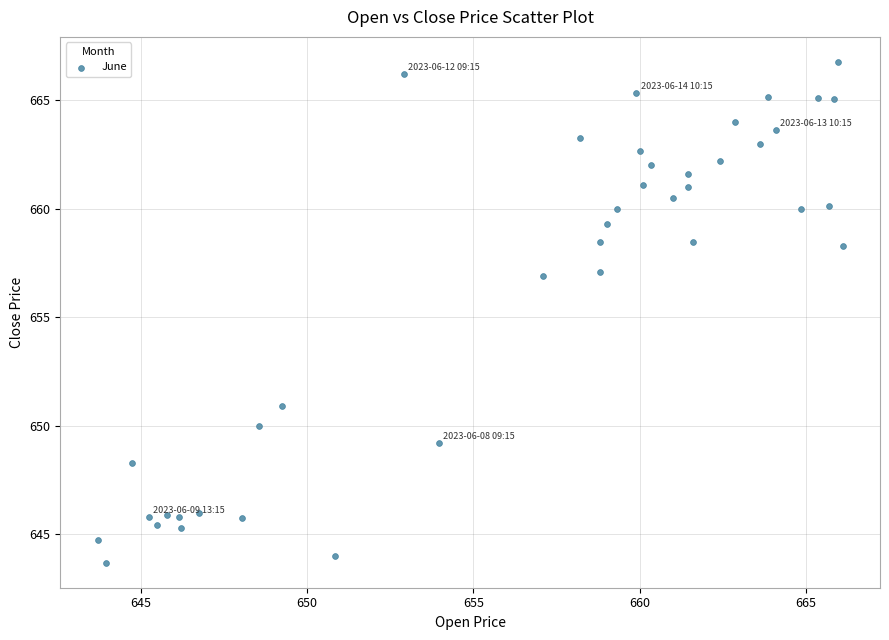

What is the range of X values (max minus min)?

22.4